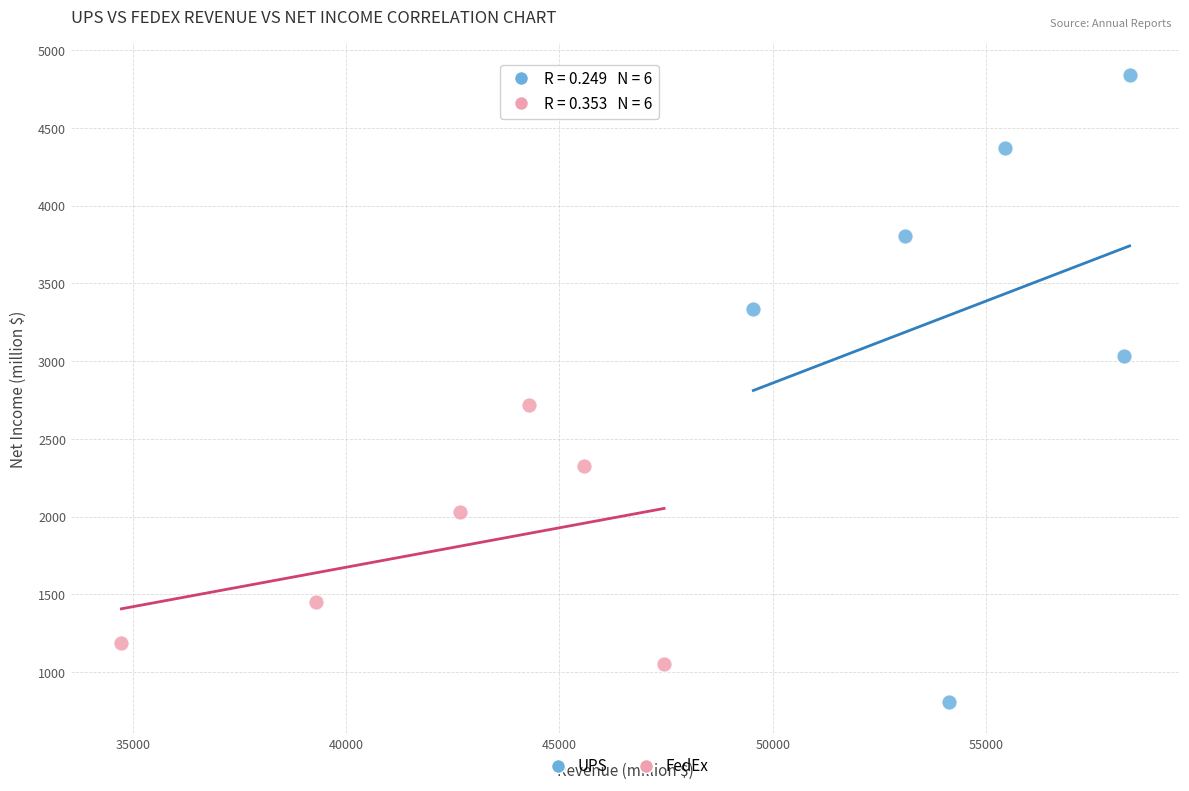

Which series reaches the minimum Y coordinate?

UPS